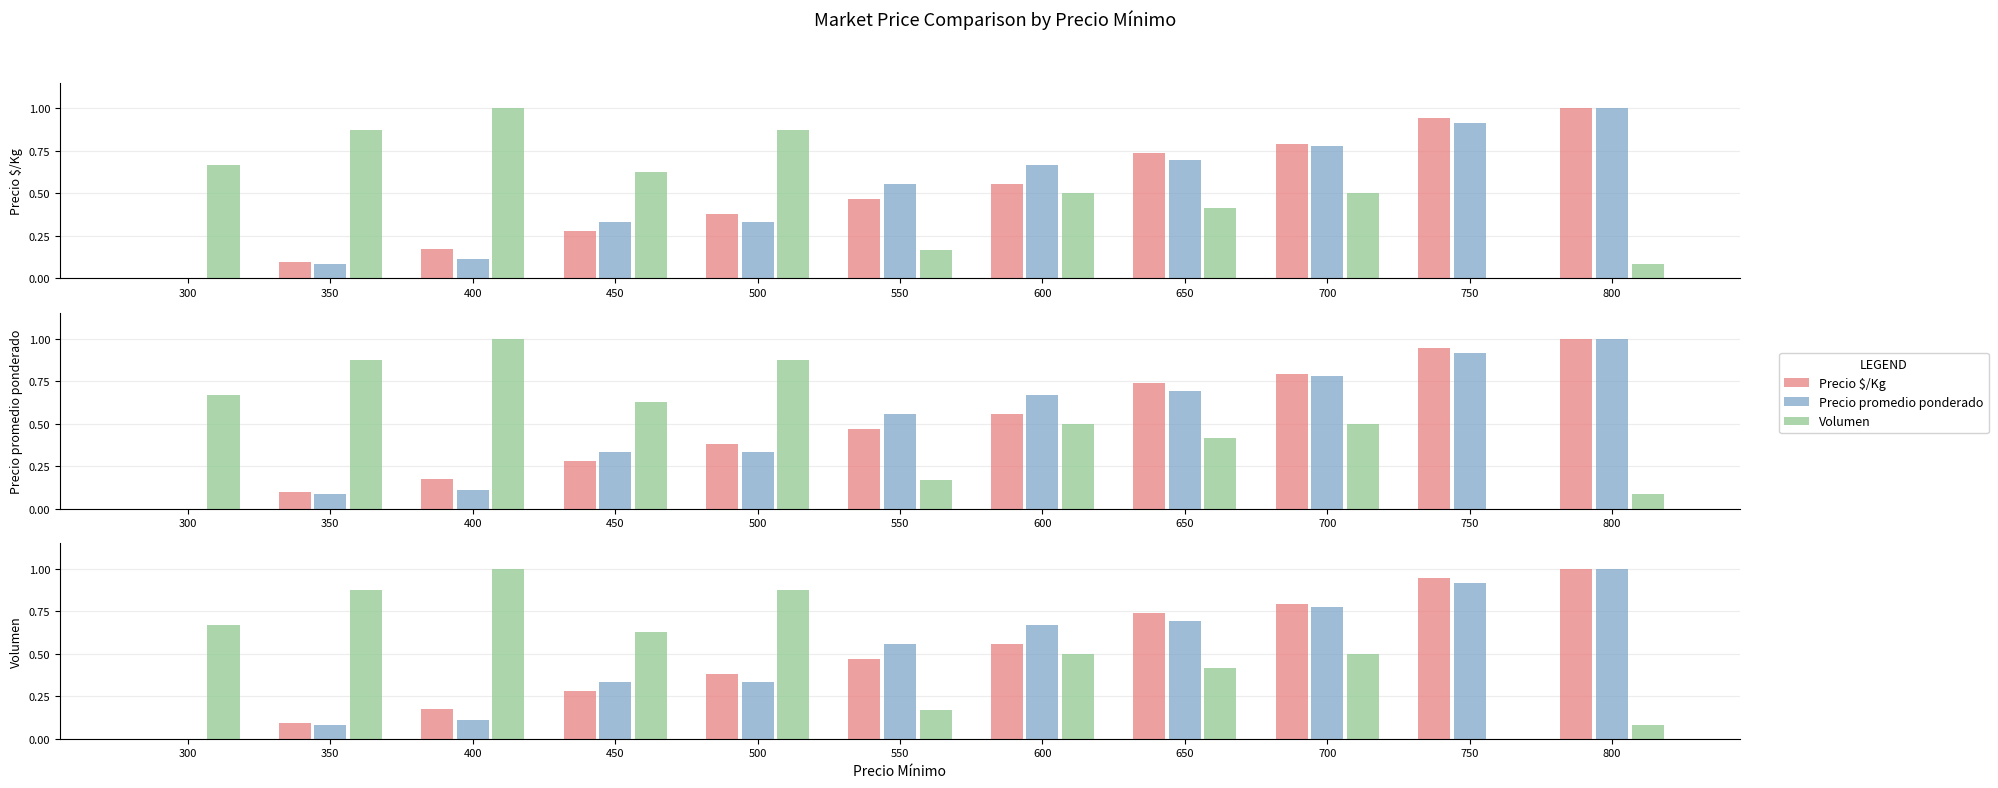

The Precio $/Kg series shows 0.9 at 750. True or false?

True